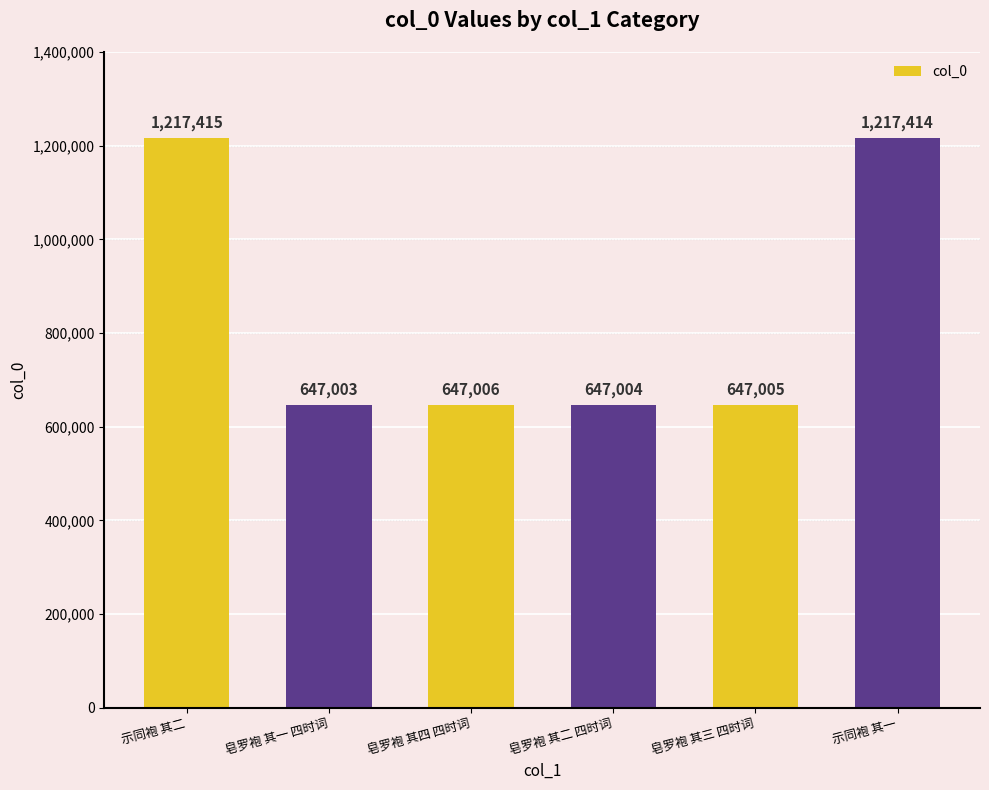

What is the approximate value at 皂罗袍 其三 四时词, to the nearest 100?

647000